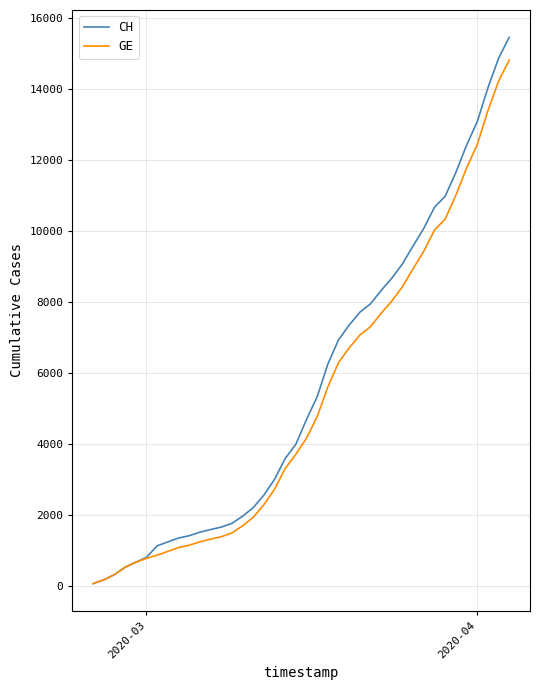

Which series has the widest spread of values?

CH